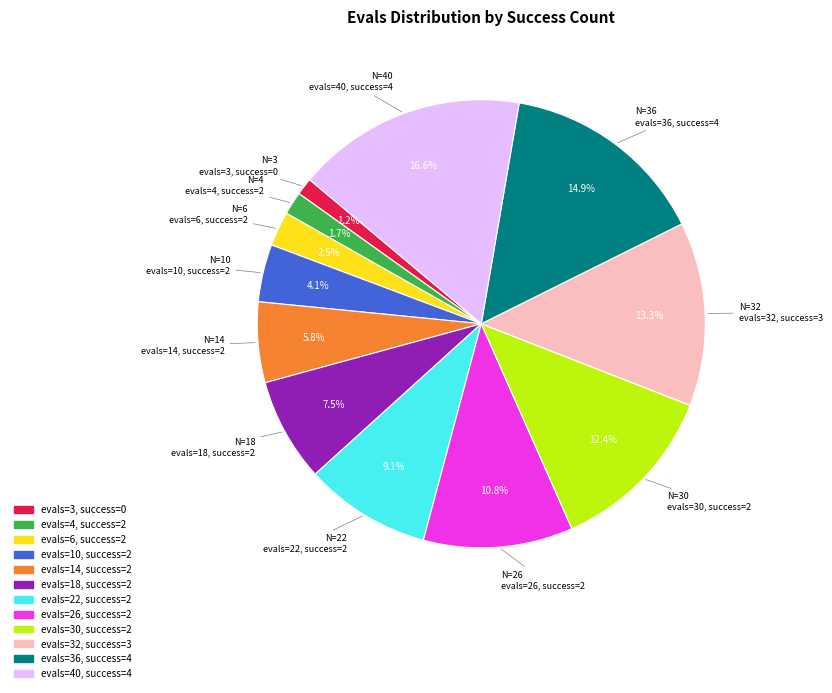

Is there any slice that represents more than half of the pie?

No